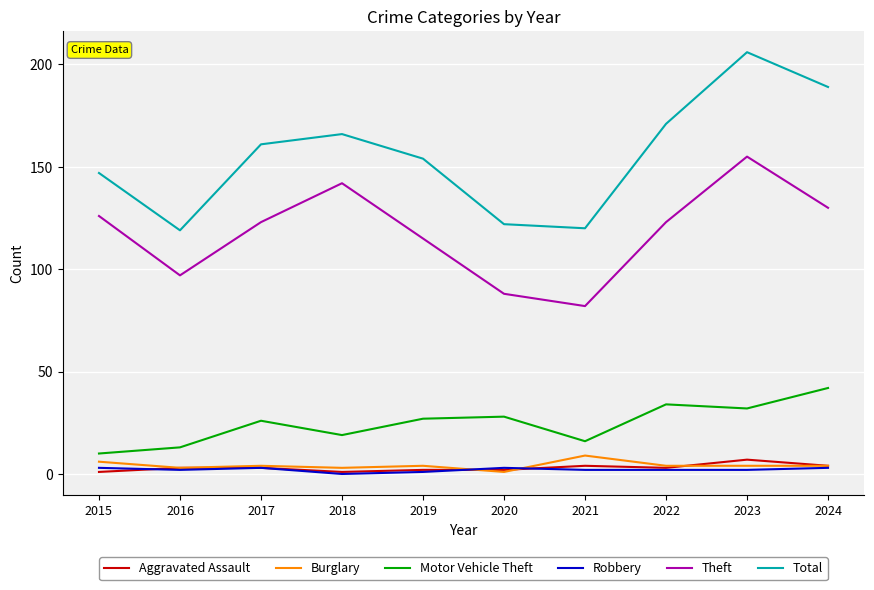

At which label does Burglary reach its peak?

2021